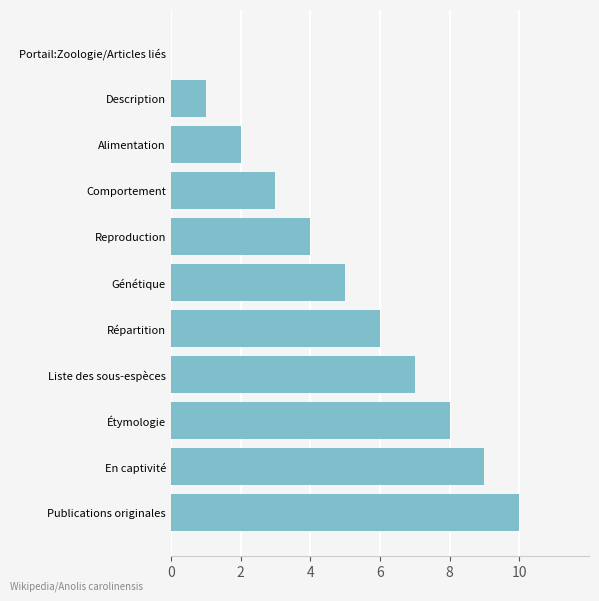

How many categories are shown in the chart?

11